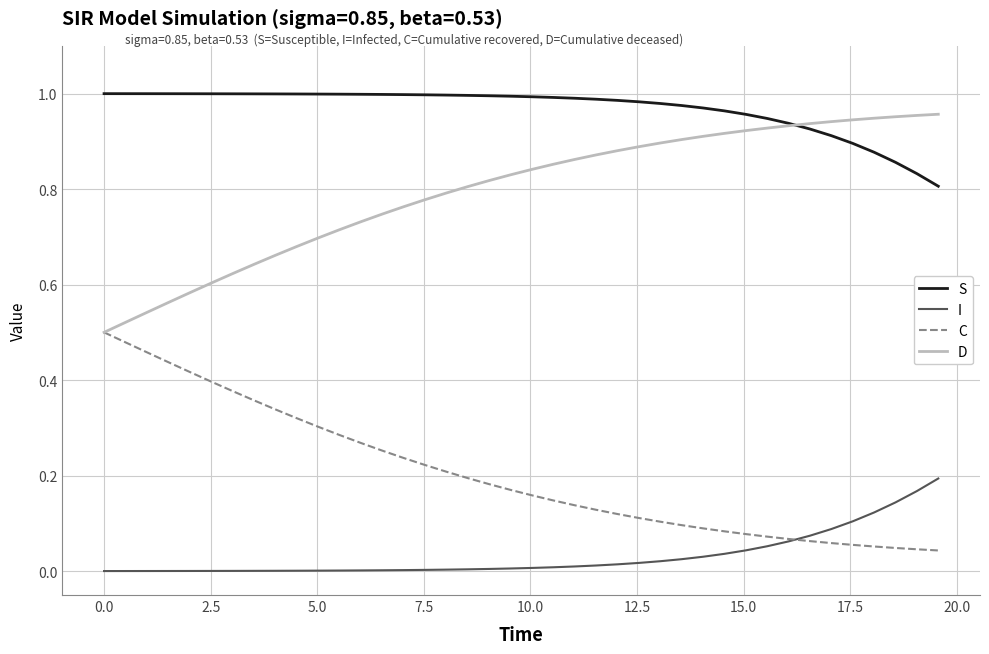

Which series has the largest total across all categories?

S